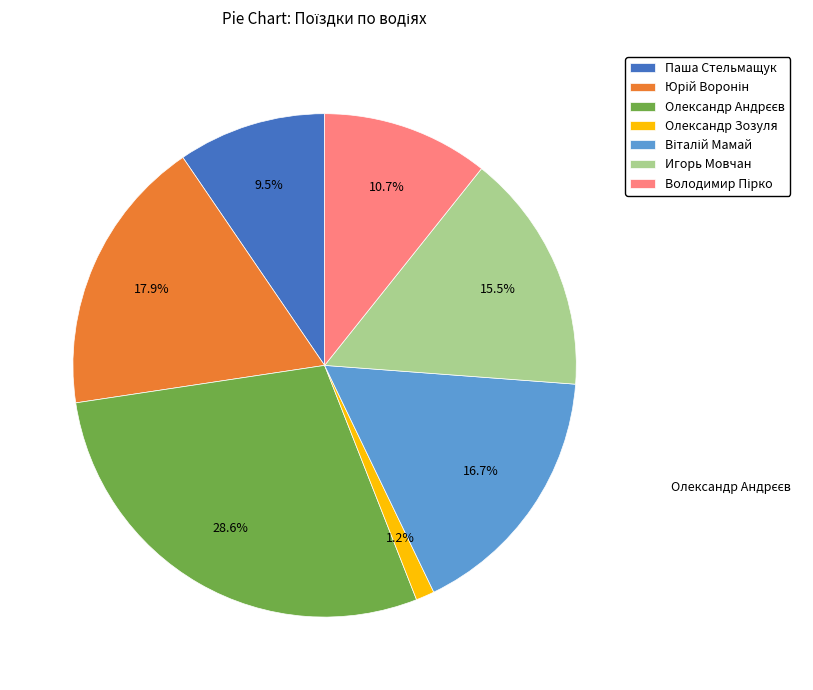

What percentage do Паша Стельмащук and Олександр Зозуля together represent?

10.7%